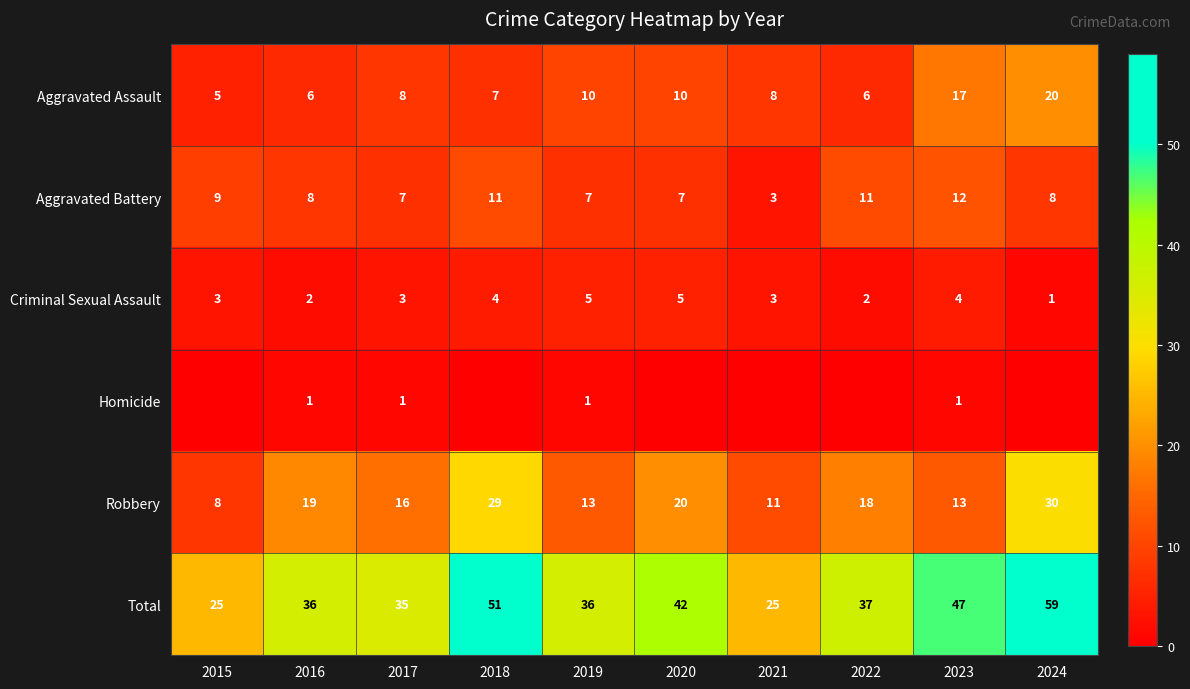

At 2023, list the series in order from smallest to largest.

Homicide, Criminal Sexual Assault, Aggravated Battery, Robbery, Aggravated Assault, Total